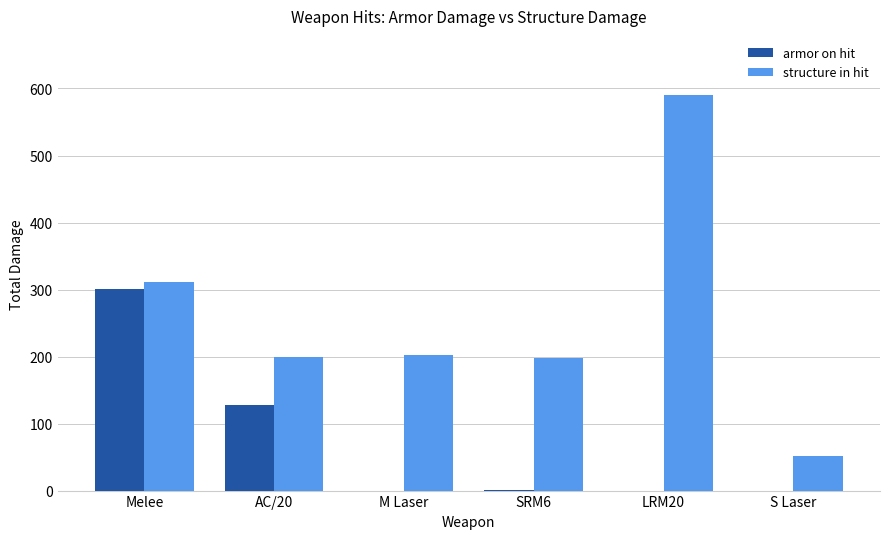

Are the bars grouped side by side (vs. stacked)?

Yes